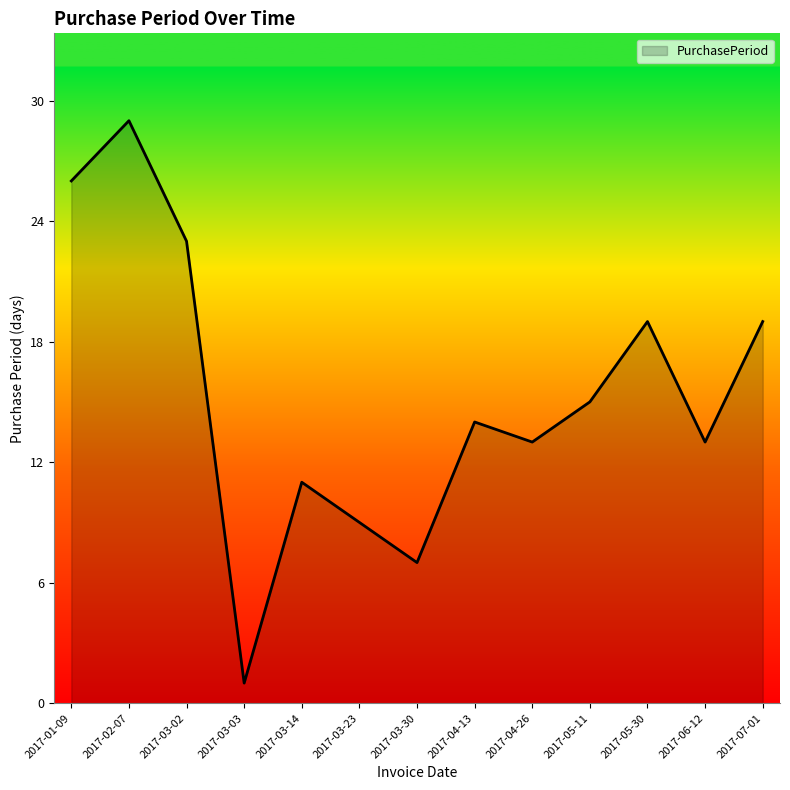

What is the ratio of the value at 2017-05-30 to the value at 2017-07-01?

1.0